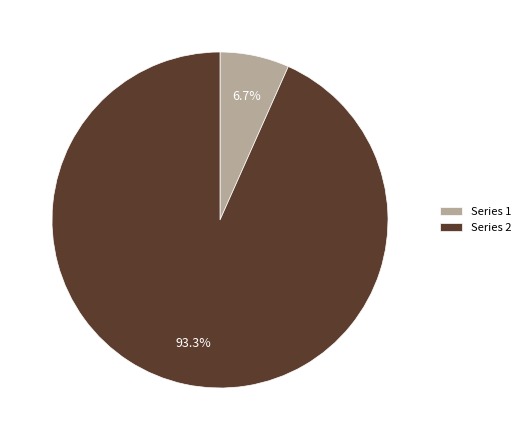

What portion of the pie excludes Series 2?

6.7%